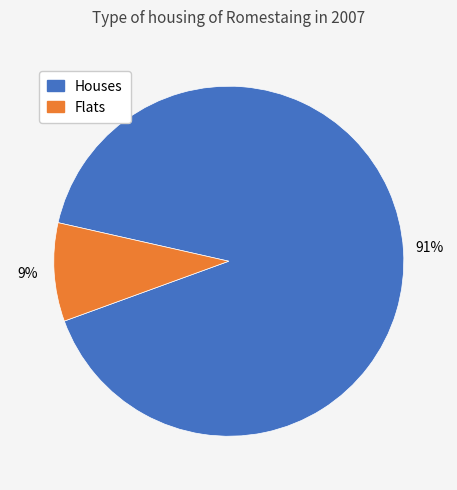

To the nearest percent, what is the difference between the largest and smallest slice percentages?

82%